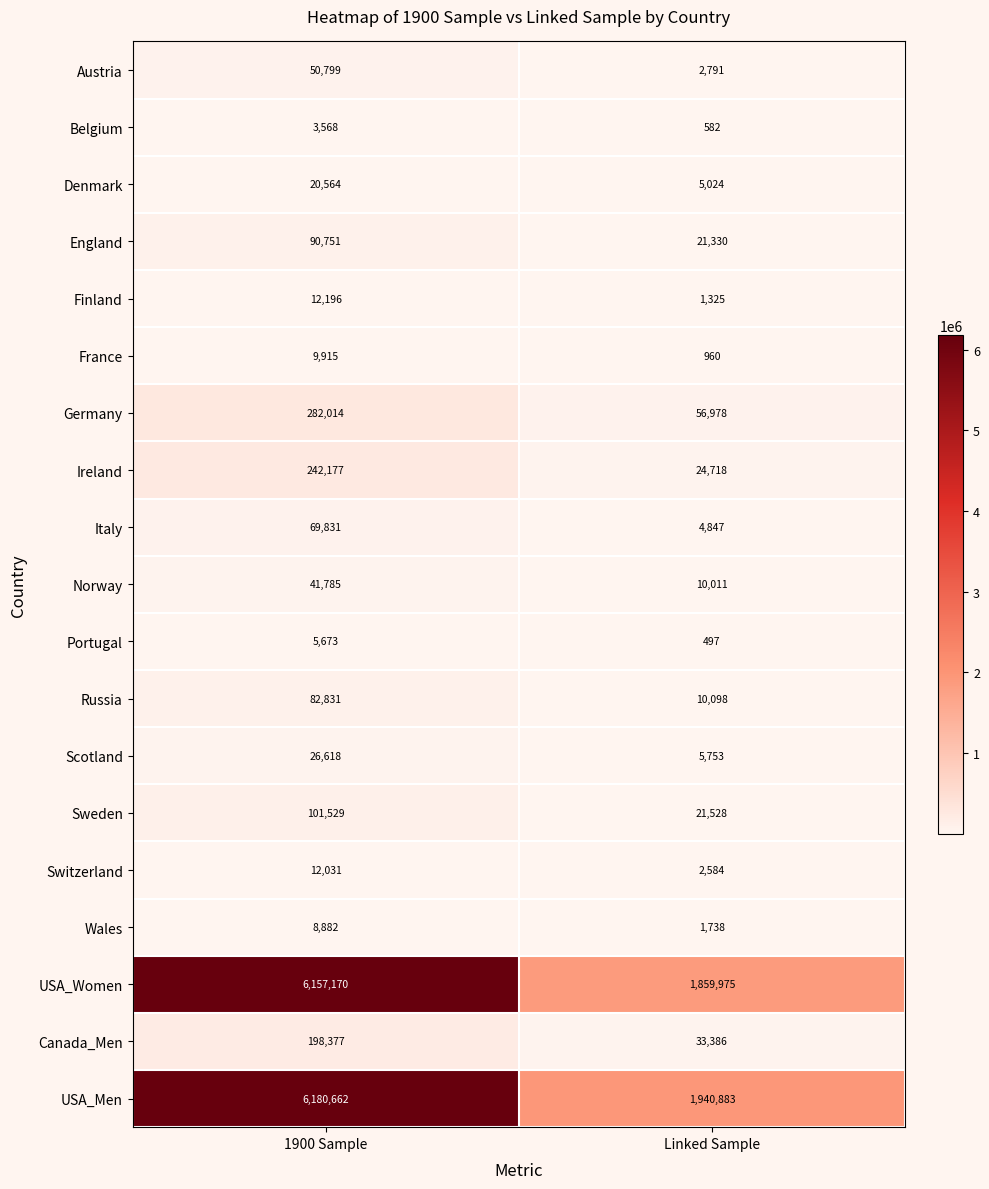

What is the smallest value displayed?

497